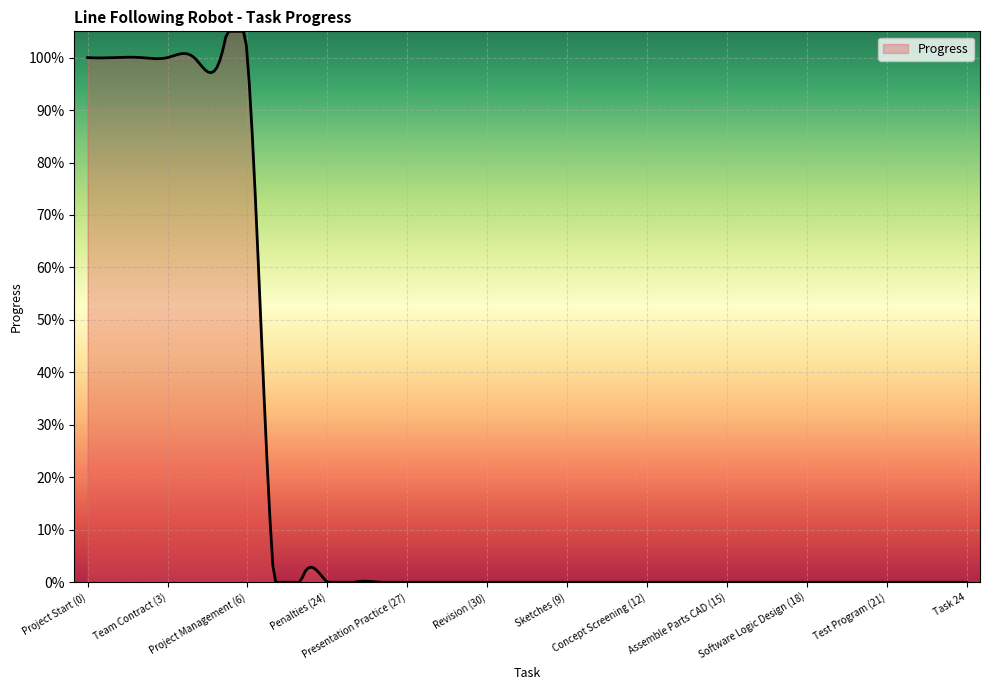

Does the chart have visible grid lines?

Yes